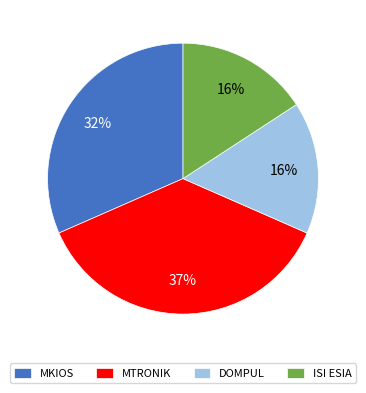

Which category has the biggest portion of the pie?

MTRONIK